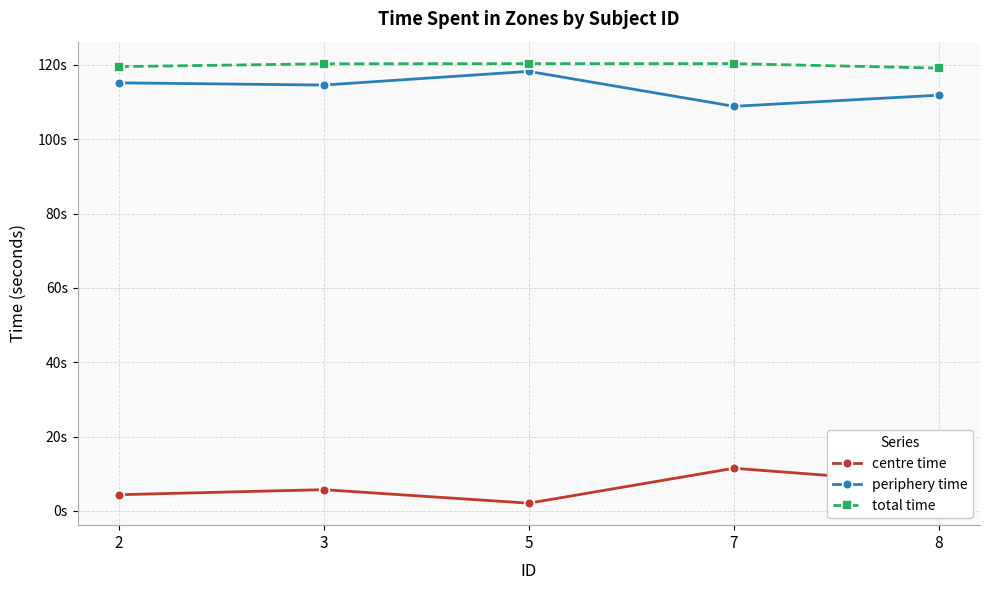

How many lines are shown in the chart?

3